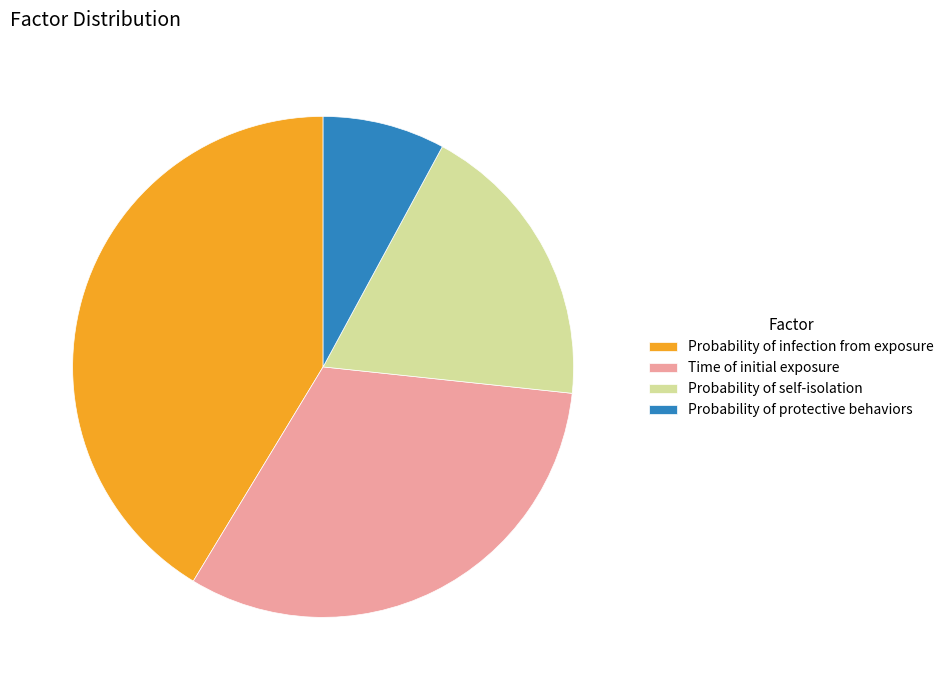

Which category has the biggest portion of the pie?

Probability of infection from exposure